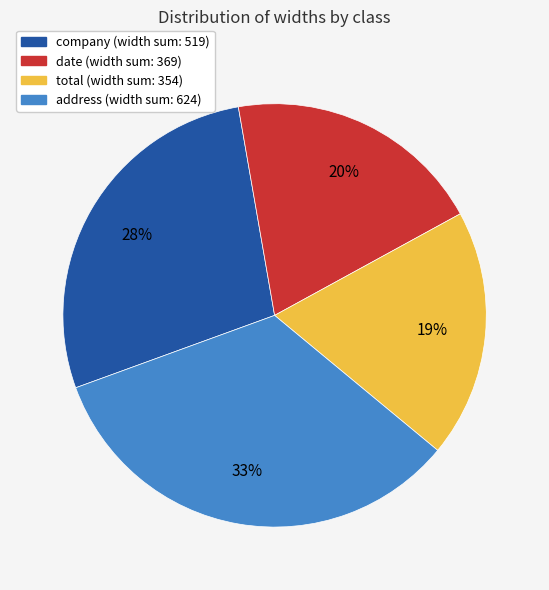

Does any single category account for the majority?

No